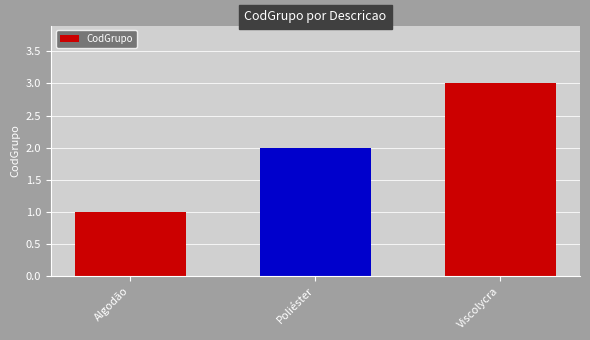

What is the minimum value shown in the chart?

1